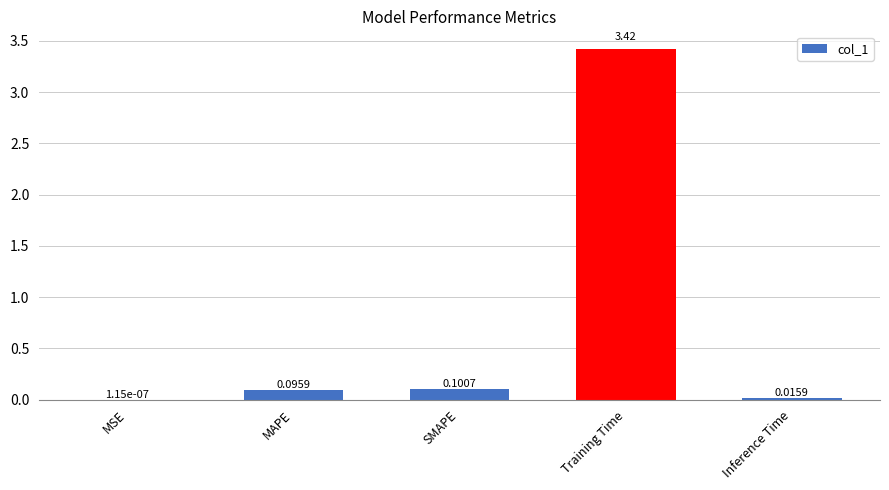

At which label is the value closest to 1?

SMAPE